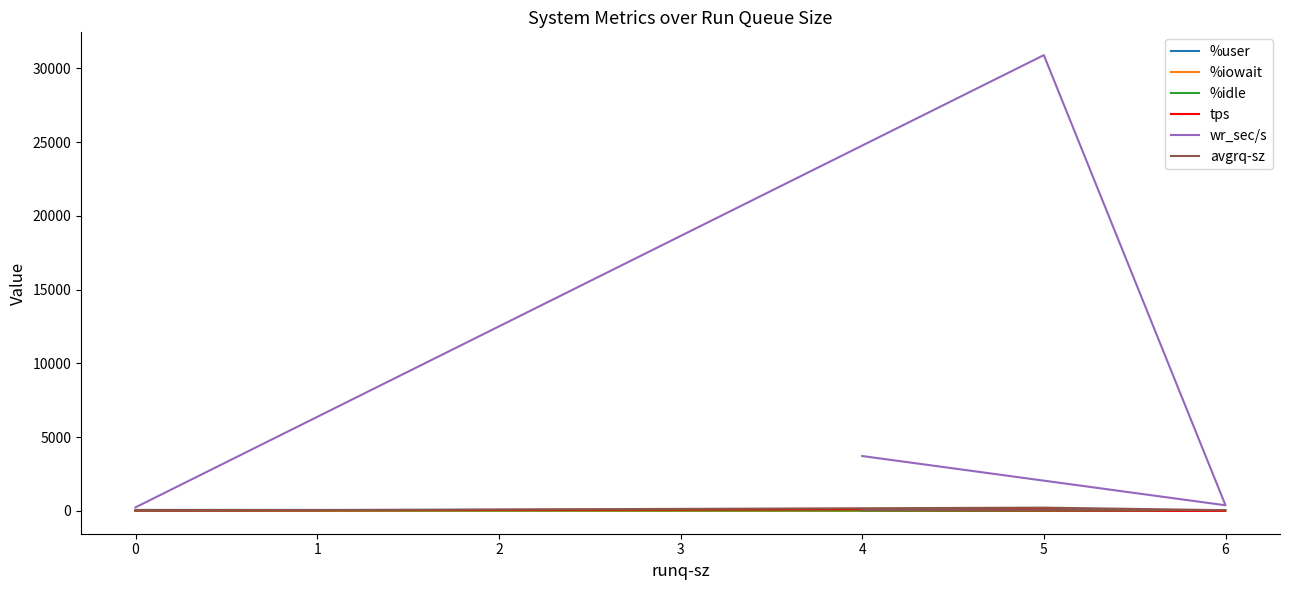

How many categories are shown in the chart?

4